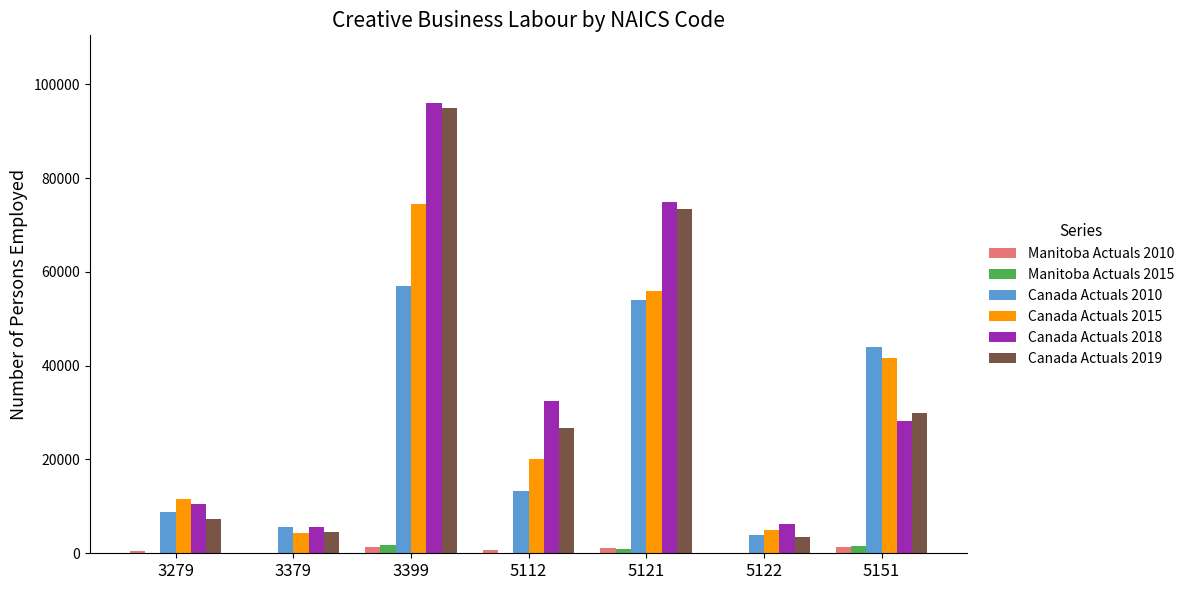

What are all the series names shown in the legend?

Manitoba Actuals 2010, Manitoba Actuals 2015, Canada Actuals 2010, Canada Actuals 2015, Canada Actuals 2018, Canada Actuals 2019